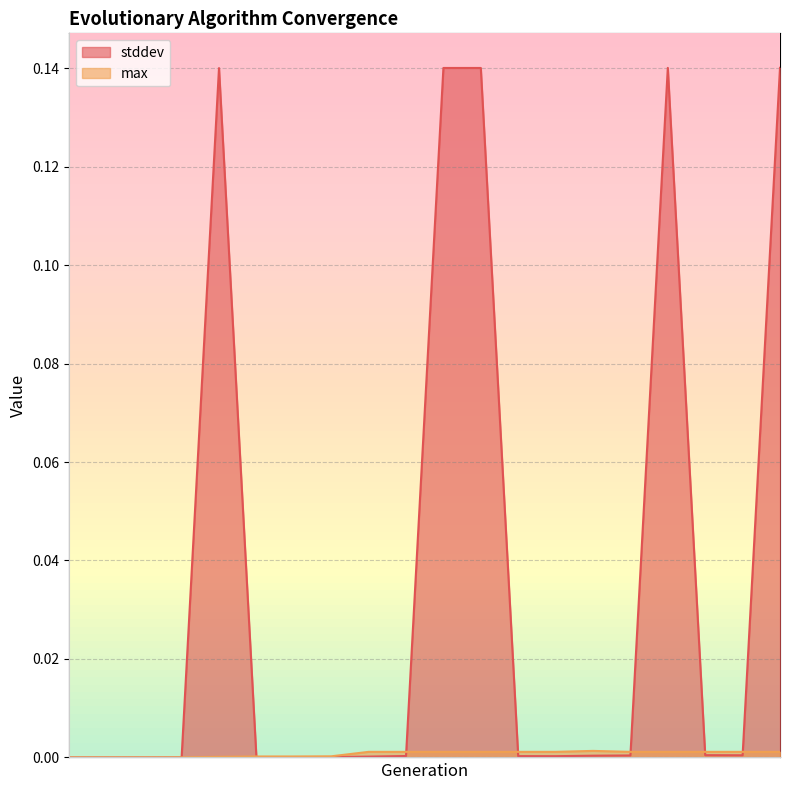

The max series shows 0.0 at 10. True or false?

True